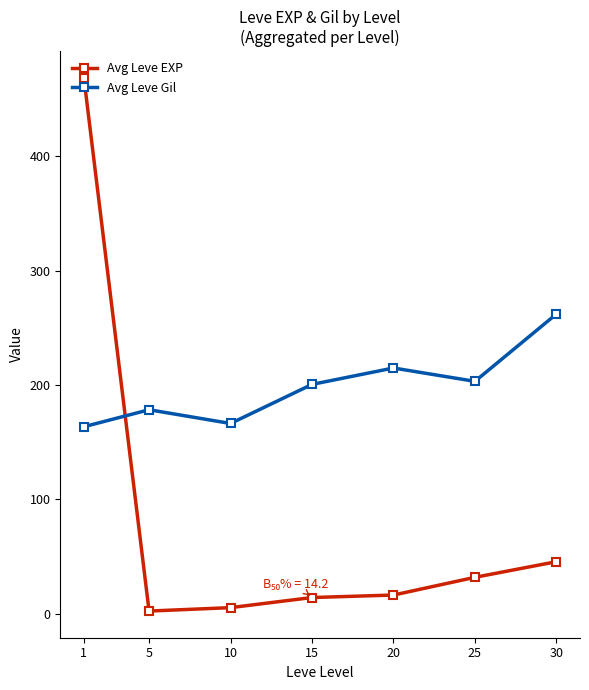

Is the value of Avg Leve Gil at 20 greater than the value of Avg Leve EXP at 15?

Yes